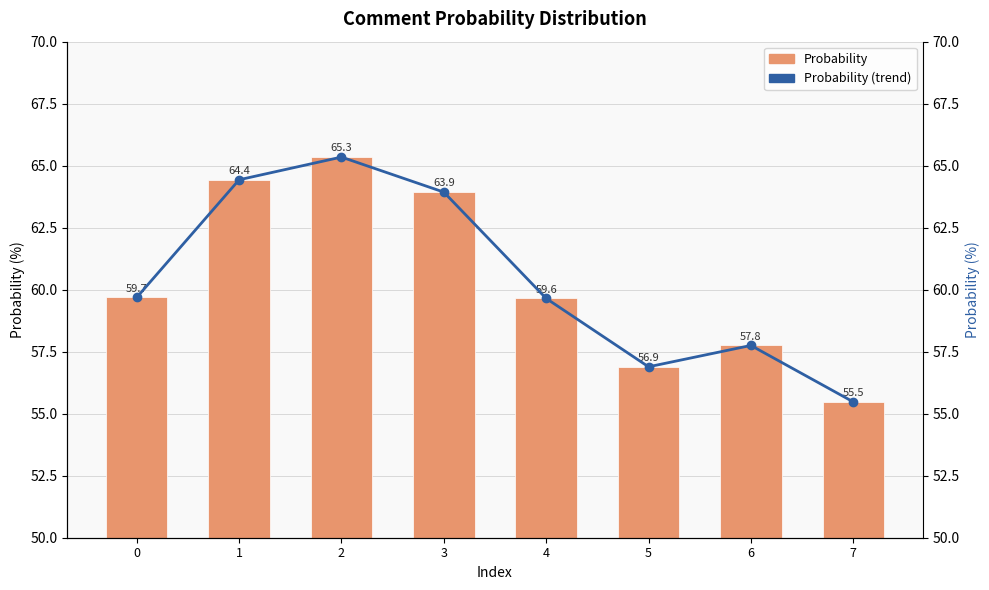

Rank the series at 0 from highest to lowest value.

Probability, Probability (trend)